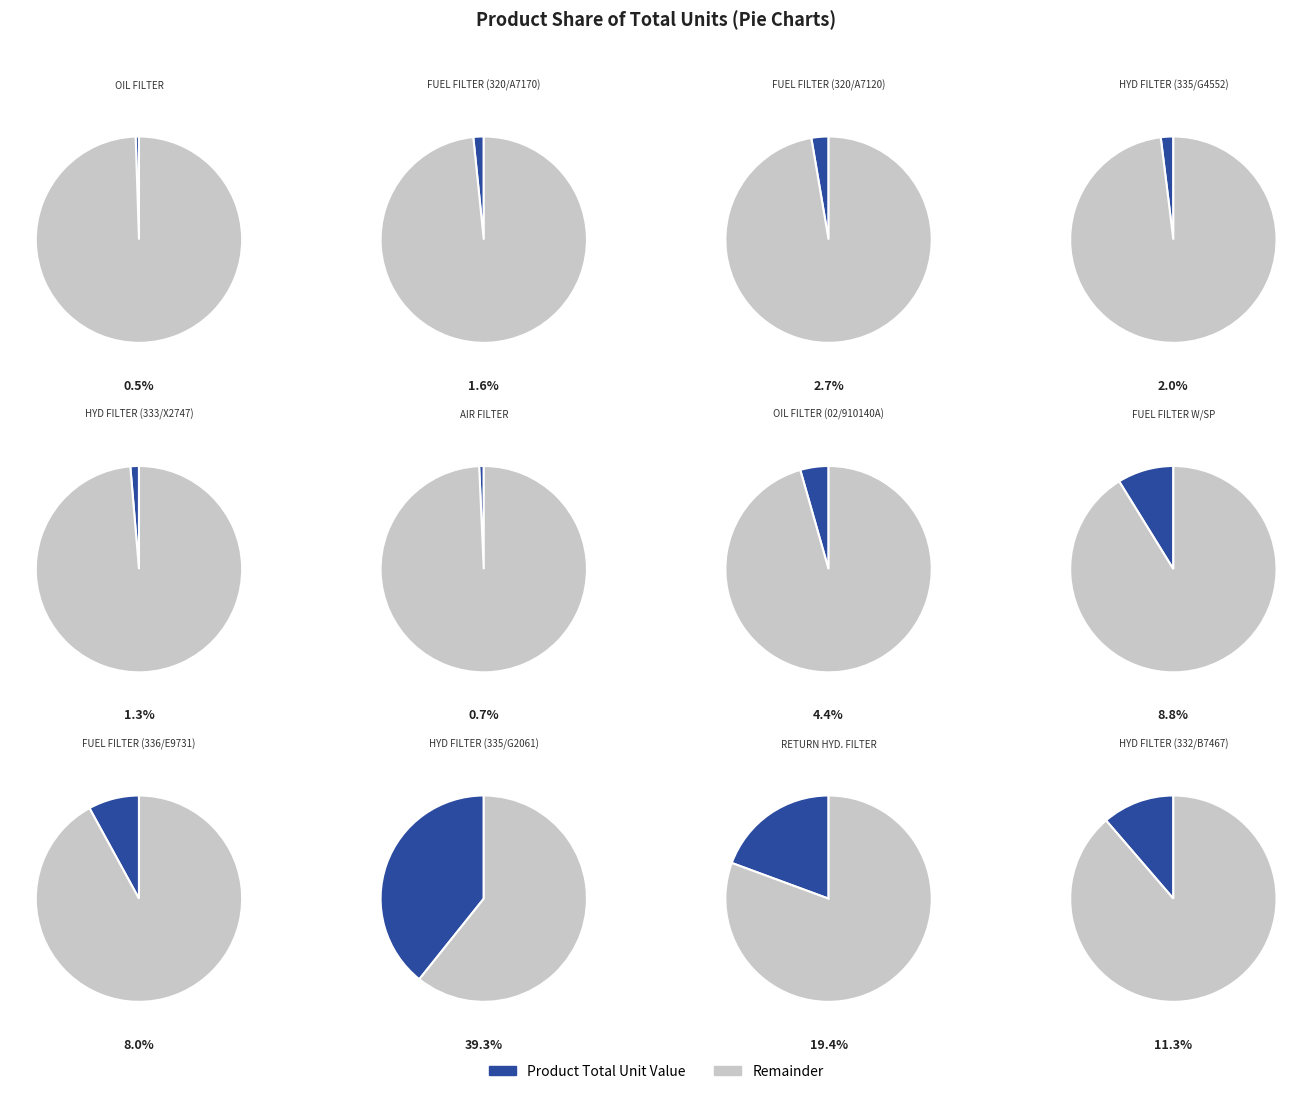

Does any single category account for the majority?

No